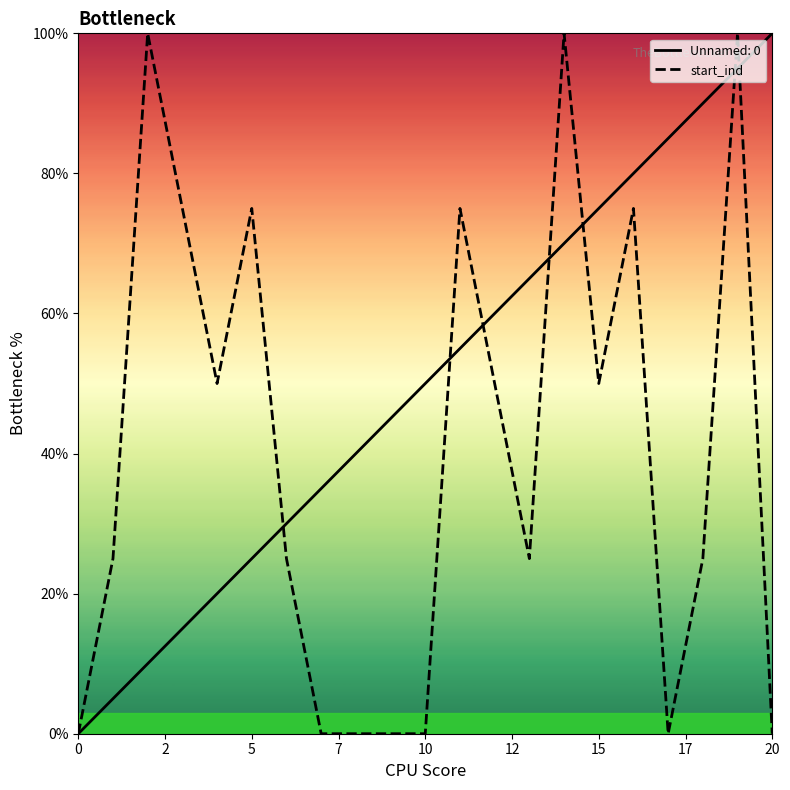

How many points are lower than both their immediate neighbors (excluding endpoints)?

4